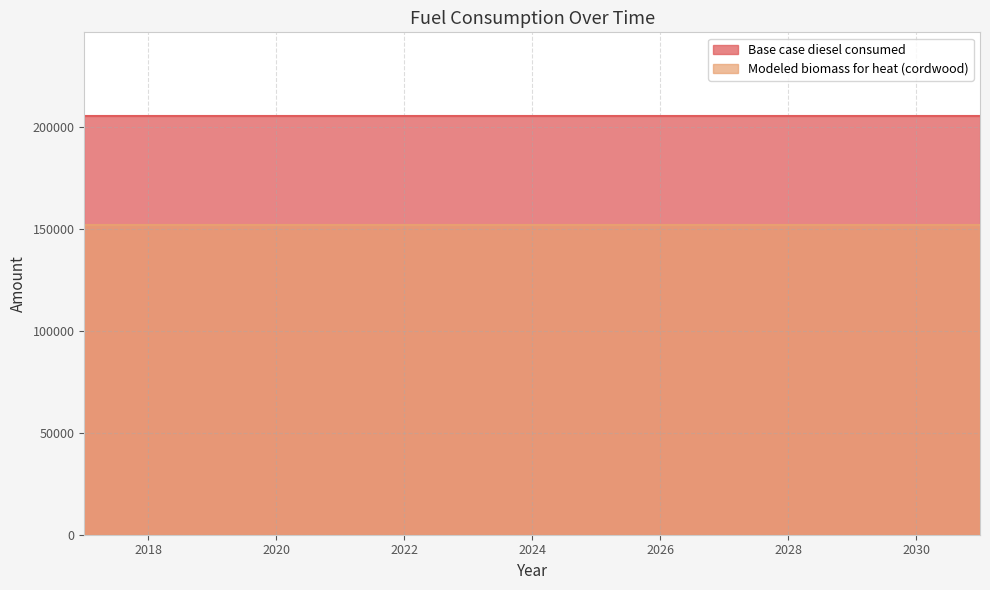

True or false: Modeled biomass for heat (cordwood) has more than 2 interior local peaks.

False